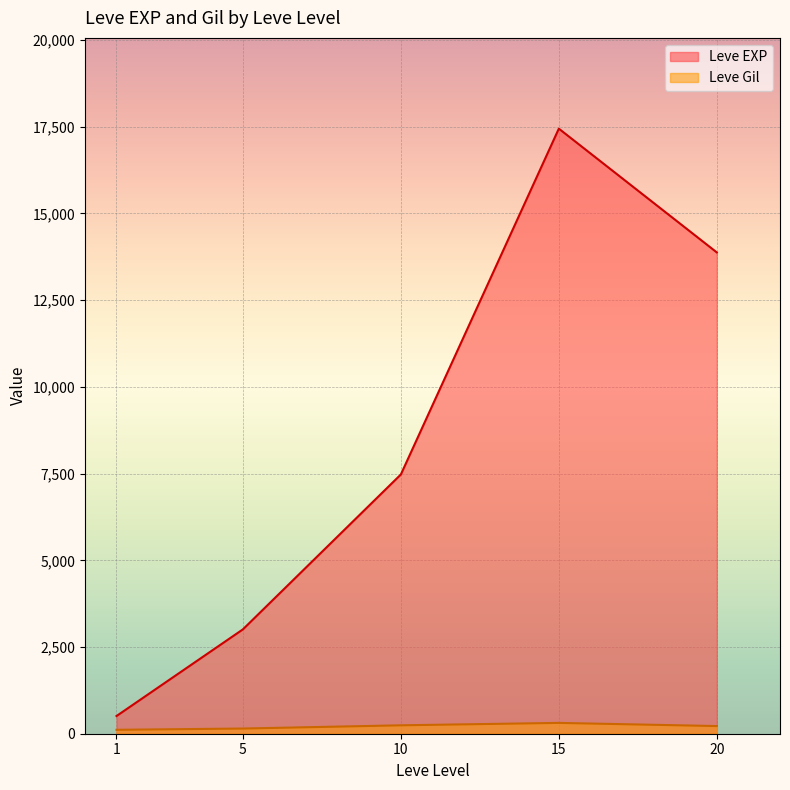

Where is Leve EXP nearest to the value 12395?

20